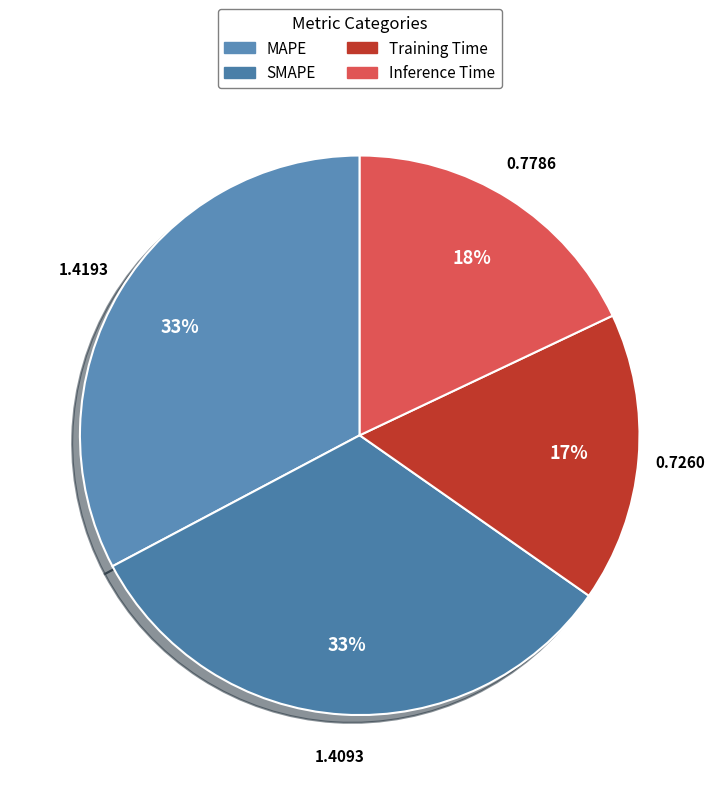

How many segments does this pie chart have?

4